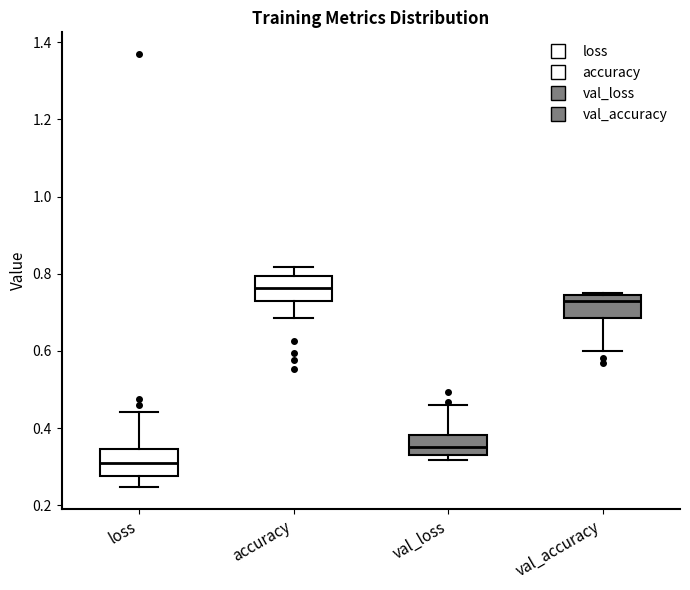

Where is the upper edge of the box for accuracy on the y-axis? The values are not printed on the chart, so give them approximately, as read against the axis.

0.80